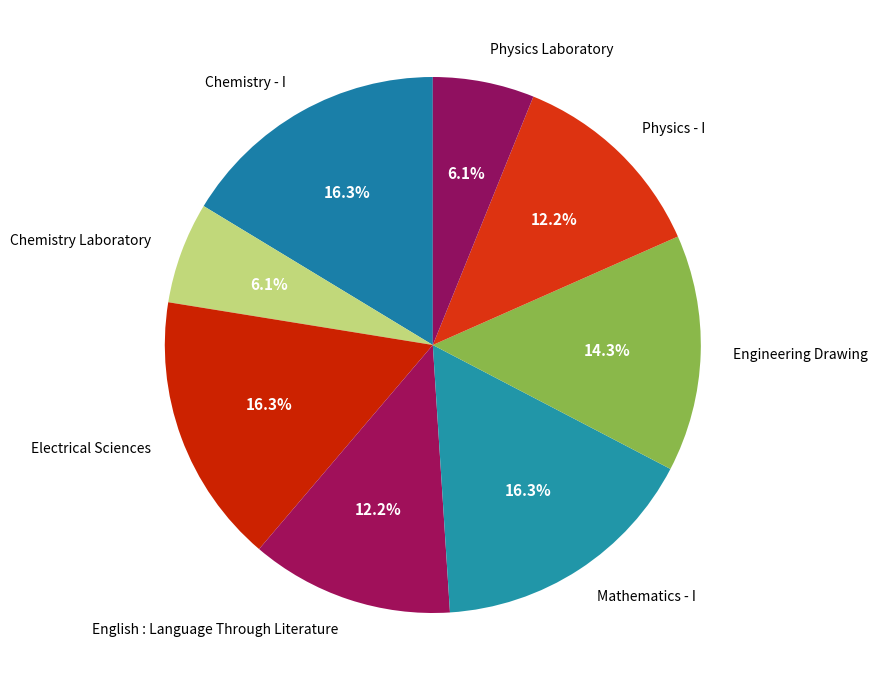

Count the number of slices in the pie.

8